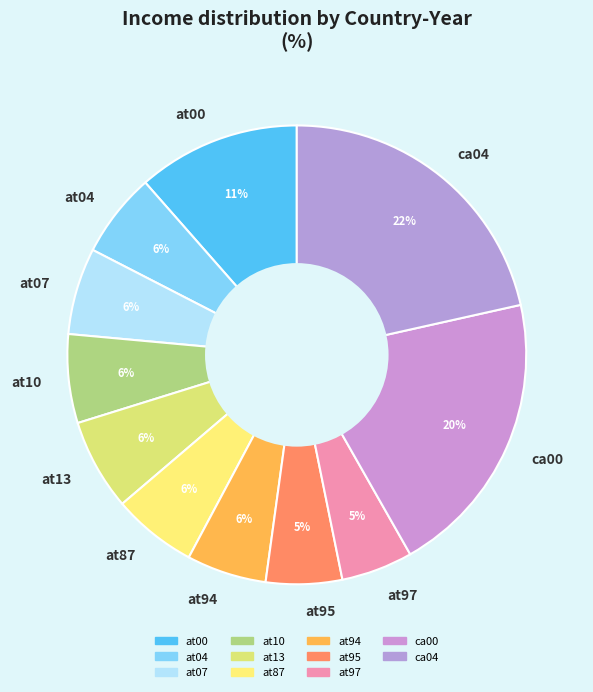

Approximately how many times larger is the value at at87 compared to at07?

1.0